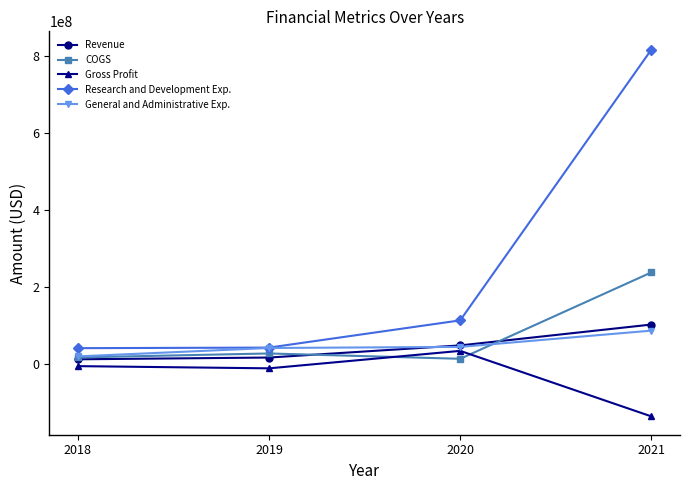

List the series in order of their peak value, highest first.

Research and Development Exp., COGS, Revenue, General and Administrative Exp., Gross Profit